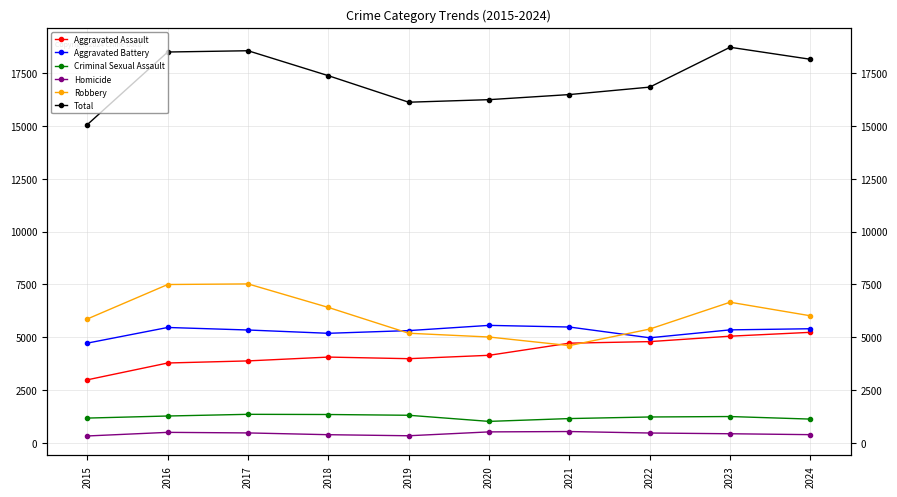

What is the highest value of the Robbery series?

7524